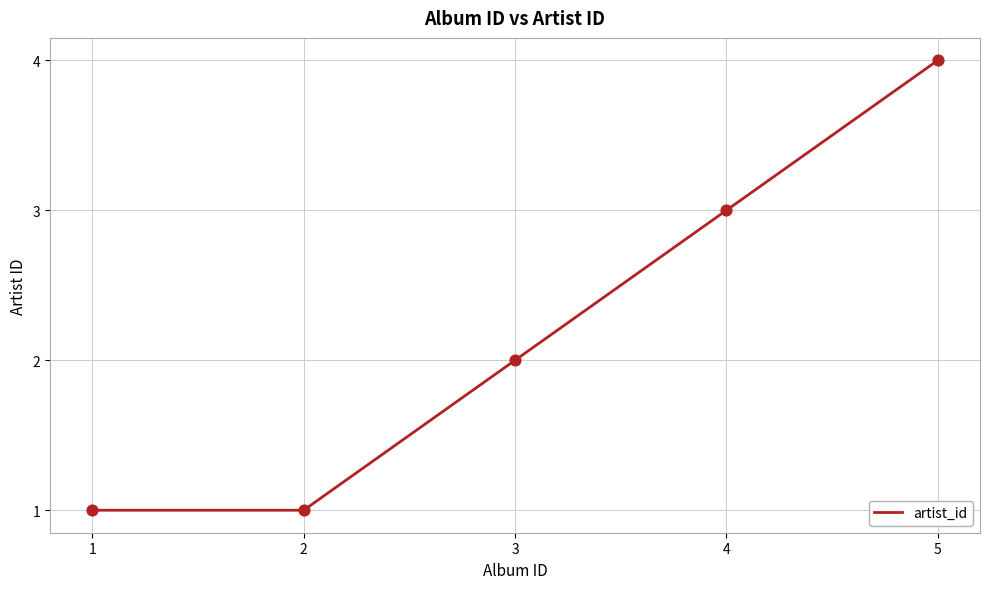

What is the ratio of the value at 5 to the value at 3?

2.0